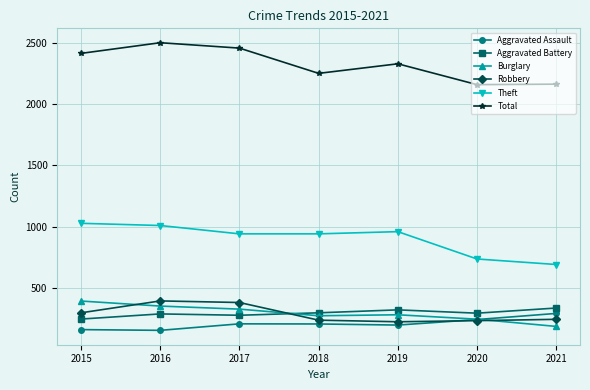

Which label corresponds to the largest value in the chart?

2016